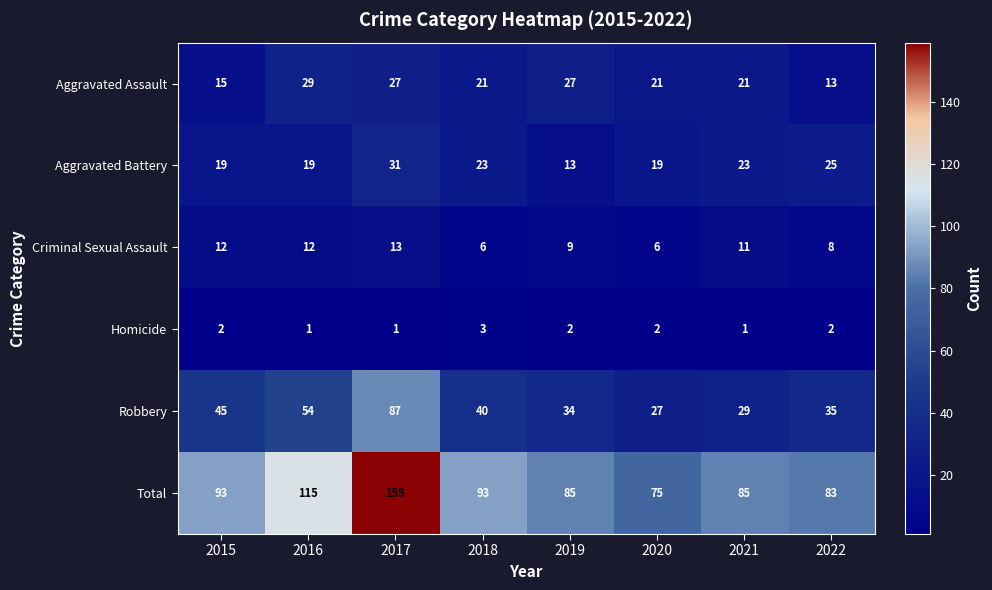

The Aggravated Battery series shows 19 at 2019. True or false?

False